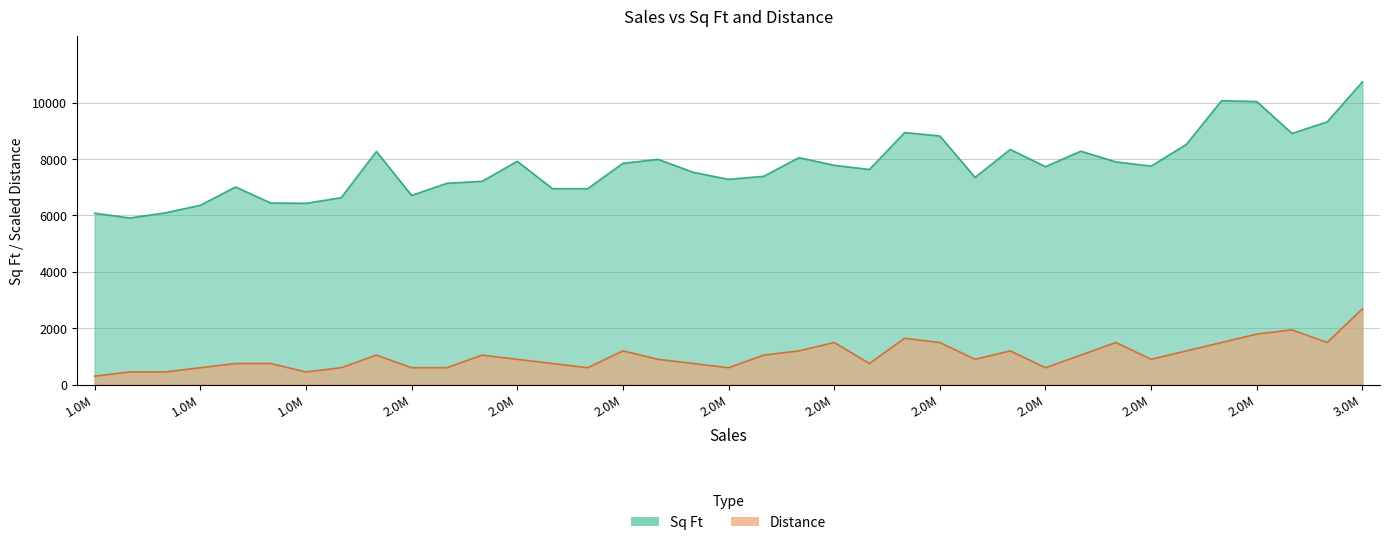

At how many categories does at least one series exceed 9267?

4